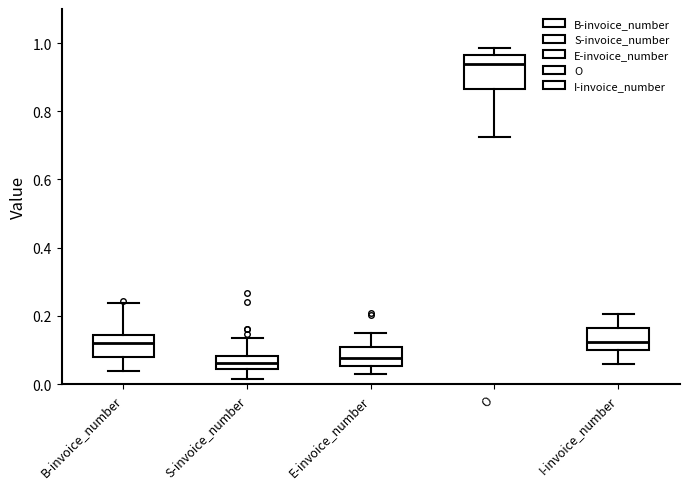

Which box has the highest median line?

O